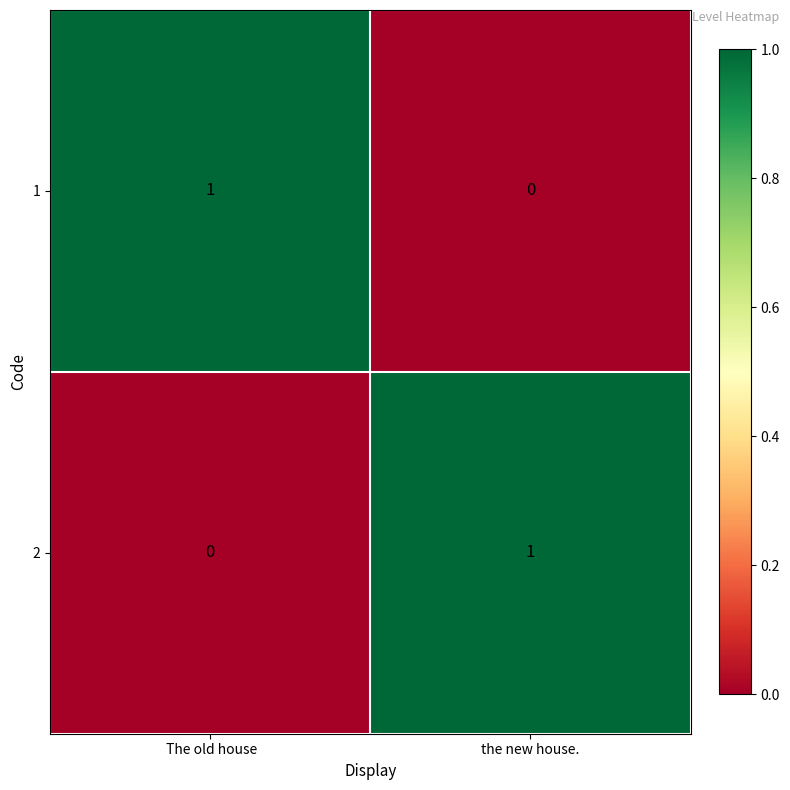

At which label does 1 reach its peak?

 The old house